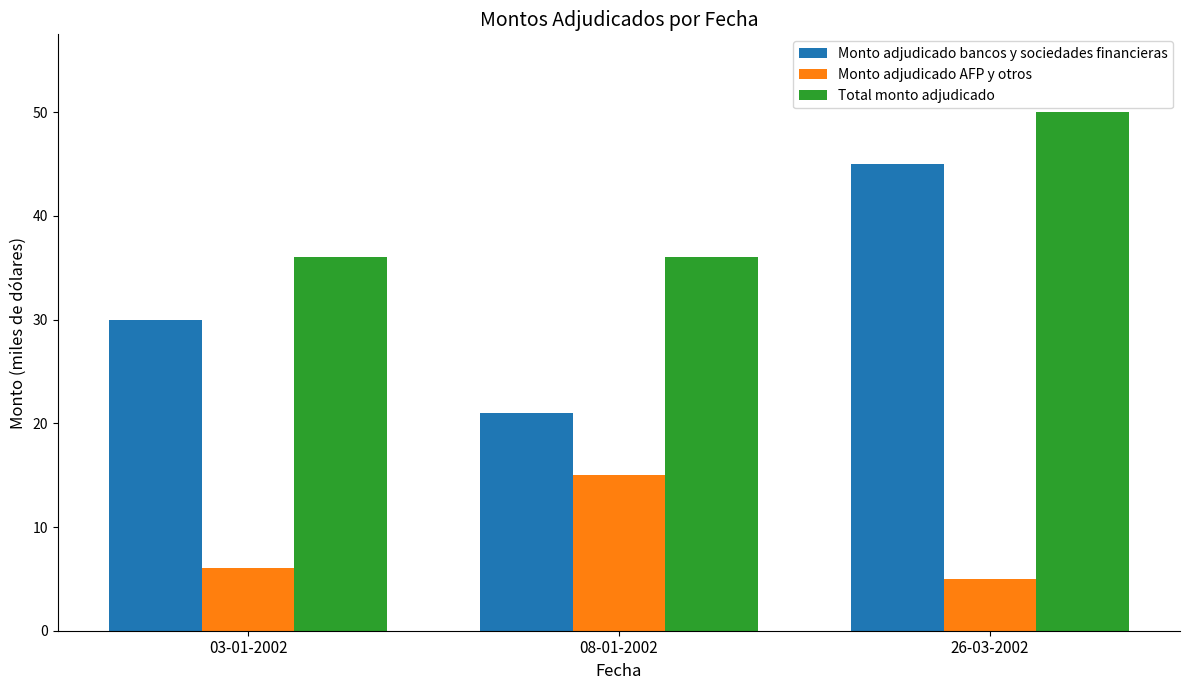

Which series has the largest range (max minus min)?

Monto adjudicado bancos y sociedades financieras